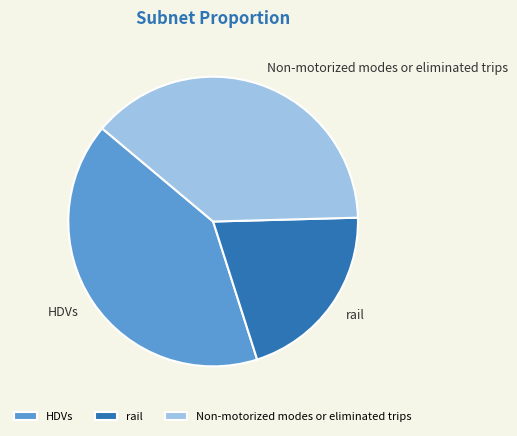

The HDVs slice represents 56% of the pie. True or false?

False